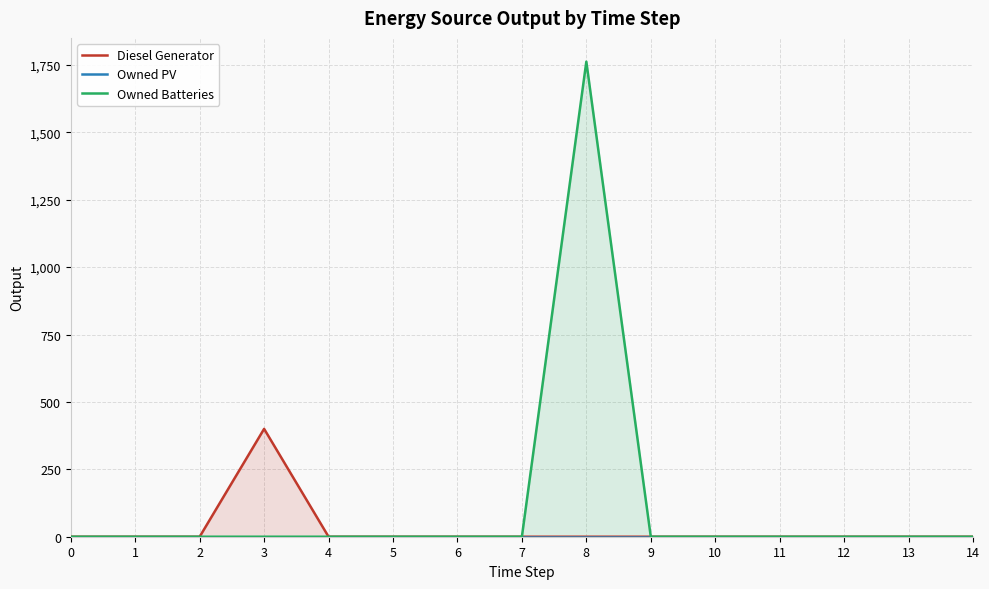

Reading left to right, list all the values displayed in this chart.

Diesel Generator: 0	0	0	400	0	0	0	0	0	0	0	0	0	0	0
Owned PV: 0	0	0	0	0	0	0	0	0	0	0	0	0	0	0
Owned Batteries: 0	0	0	0	0	0	0	0	1762	0	0	0	0	0	0